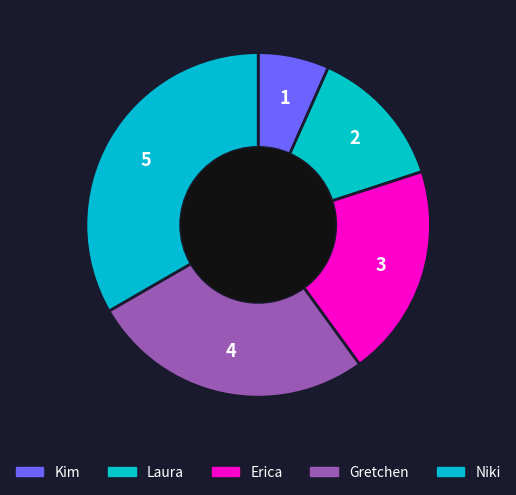

How many segments does this pie chart have?

5